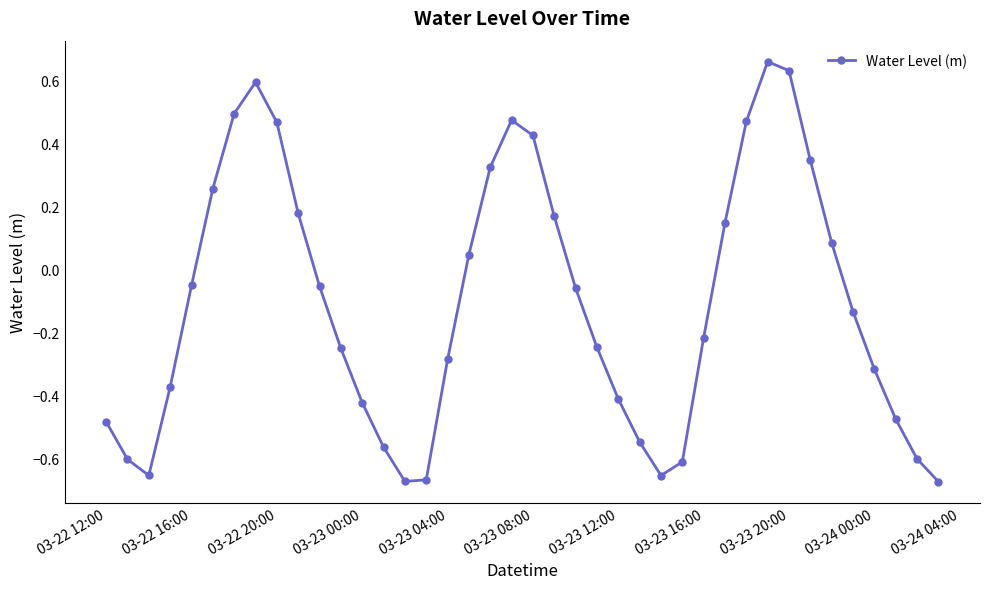

What is the difference between the second highest and second lowest values?

1.3